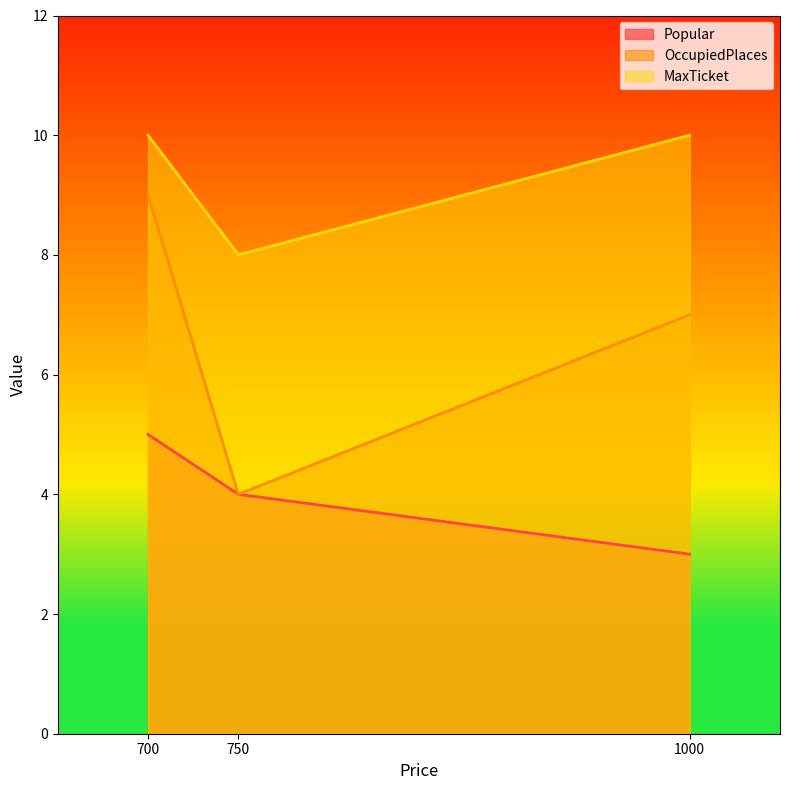

What is the minimum value for OccupiedPlaces?

4